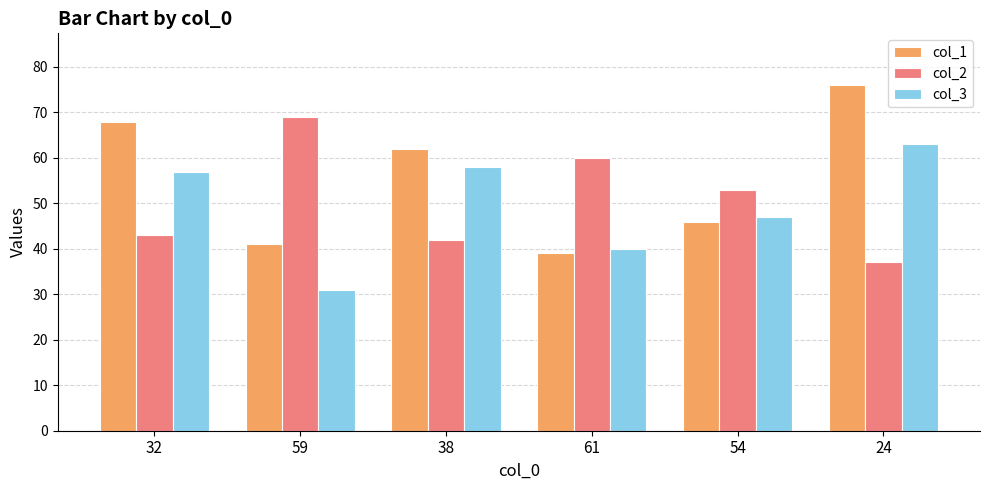

Where does the col_1 series first go above 62?

32